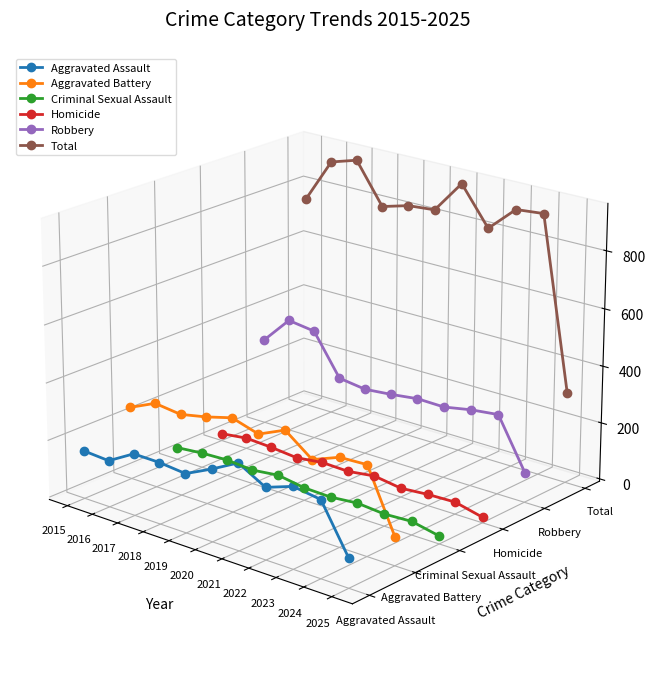

The value of Aggravated Battery at 2023 is -0.0. True or false?

False